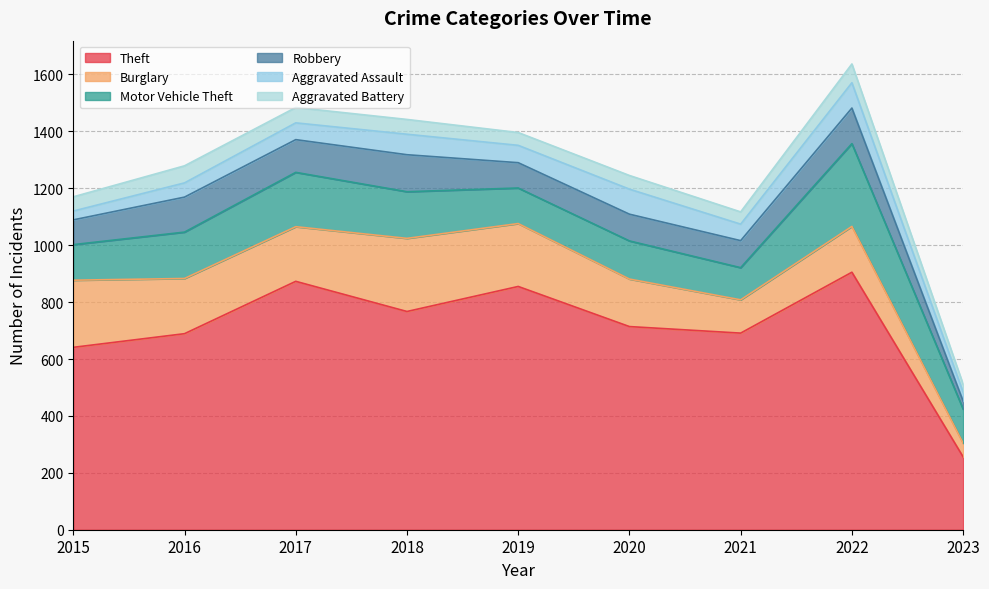

Count the number of categories in the chart.

9